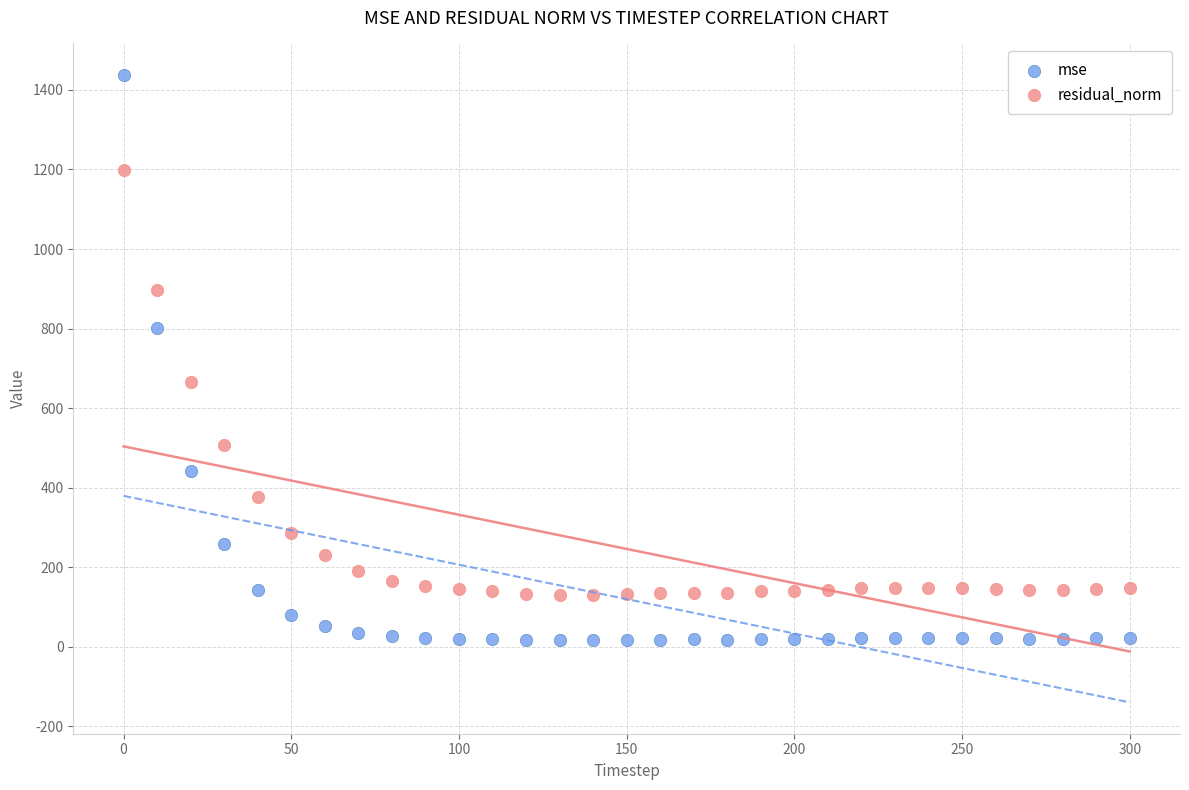

Which series has the largest Y range (max minus min)?

mse